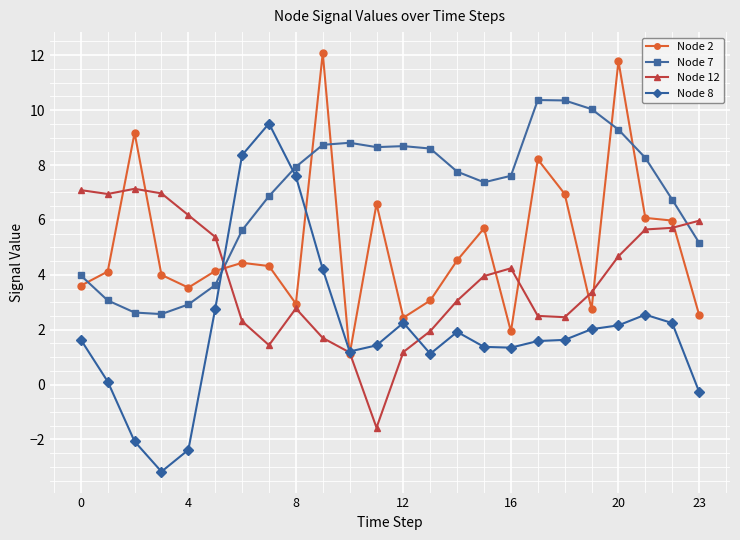

Is this an area chart (filled region under the line)?

No